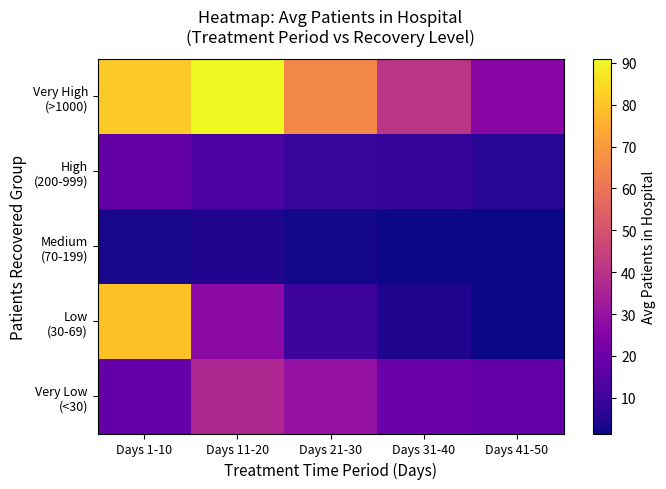

What is the total value across all series at Days 41-50?

54.2